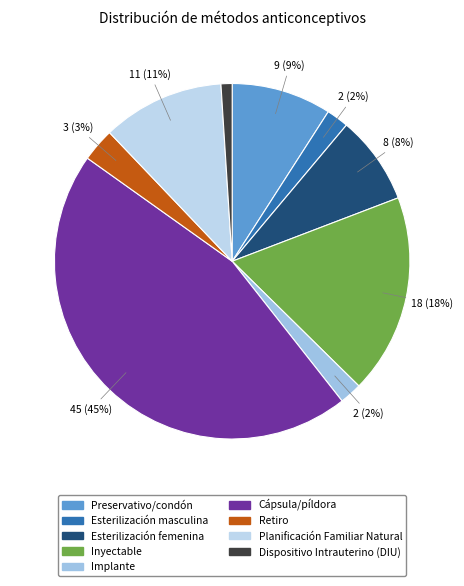

Which category has the smallest portion of the pie?

Dispositivo Intrauterino (DIU)